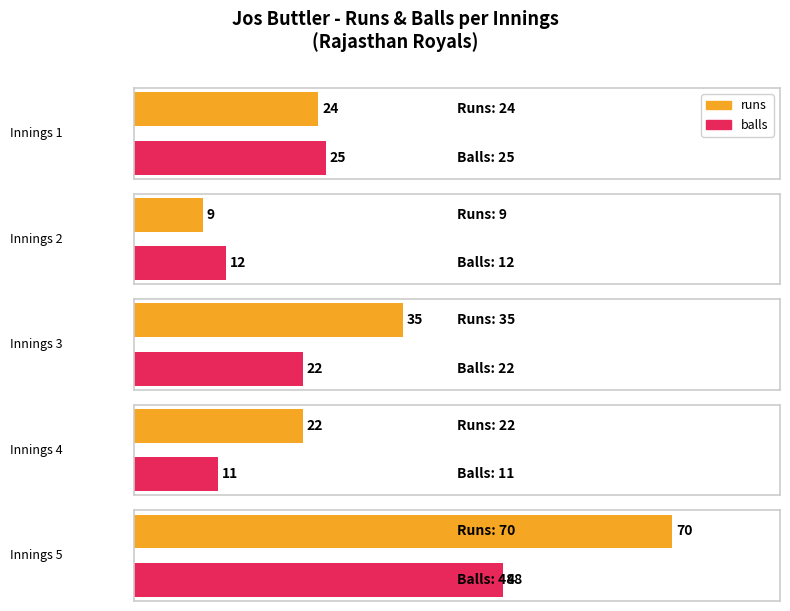

How many data points does each series have?

5